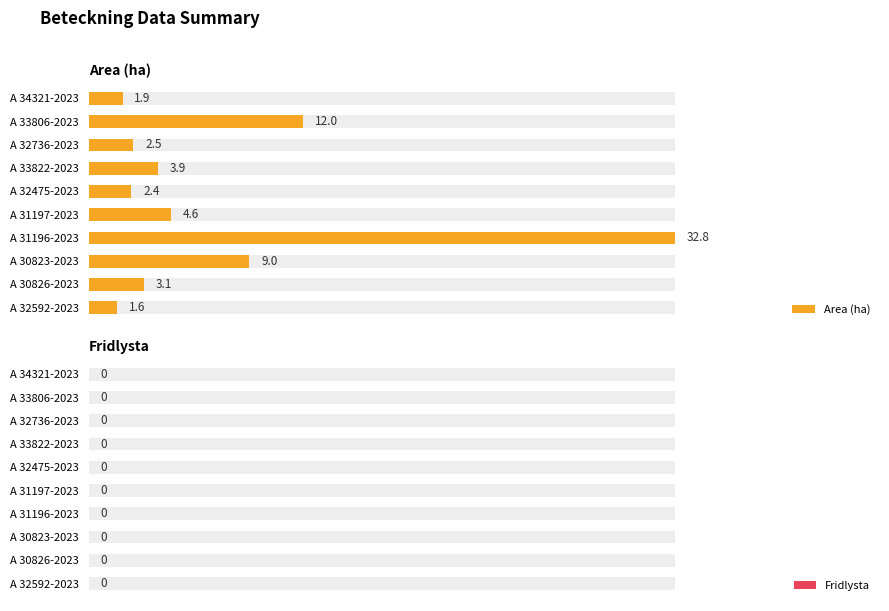

What is the maximum value shown in the chart?

32.8